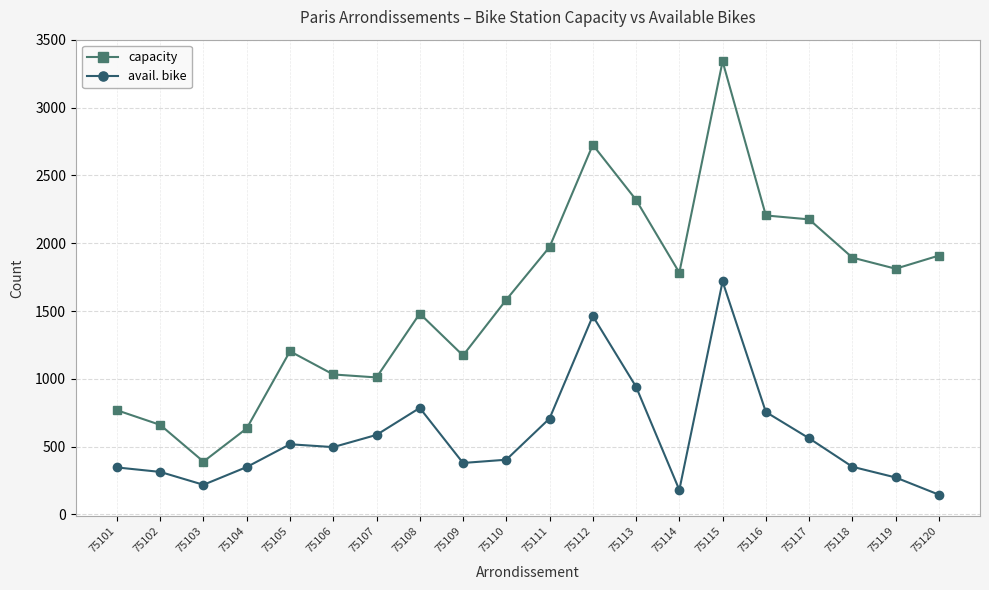

At which label does avail. bike first exceed 496?

75105